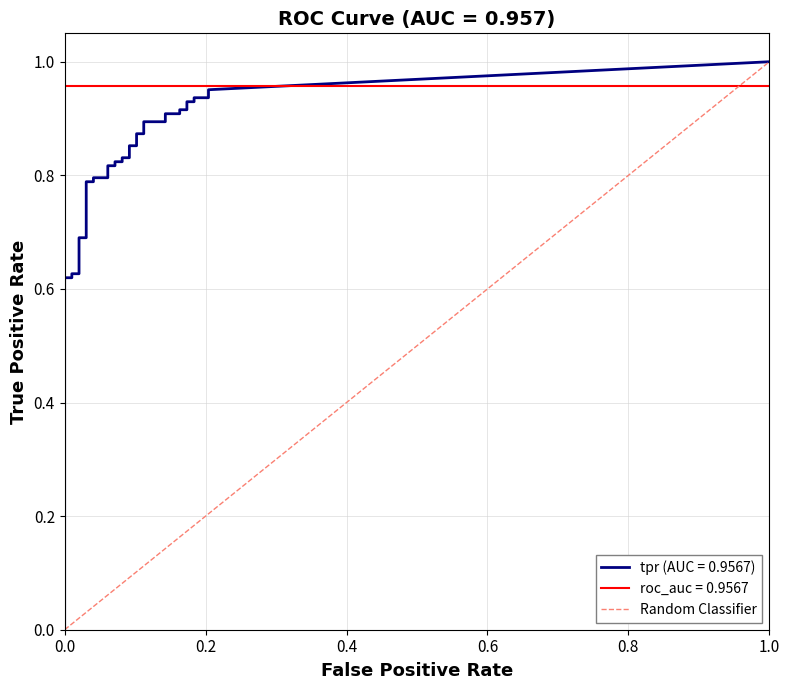

What is the spread (max minus min) of values at 12?

0.6